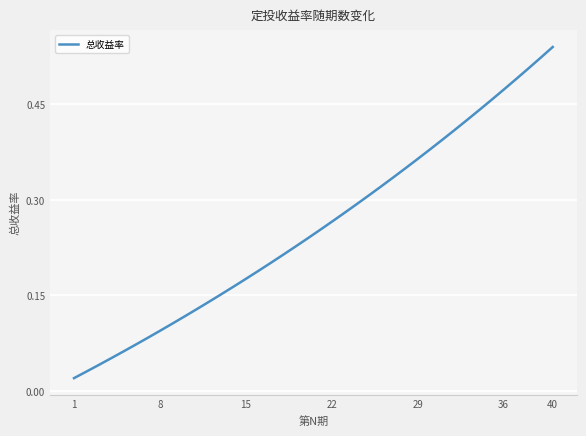

Reading left to right, what are all the values shown in this chart?

0.0	0.0	0.0	0.1	0.1	0.1	0.1	0.1	0.1	0.1	0.1	0.1	0.2	0.2	0.2	0.2	0.2	0.2	0.2	0.2	0.3	0.3	0.3	0.3	0.3	0.3	0.3	0.3	0.4	0.4	0.4	0.4	0.4	0.4	0.5	0.5	0.5	0.5	0.5	0.5